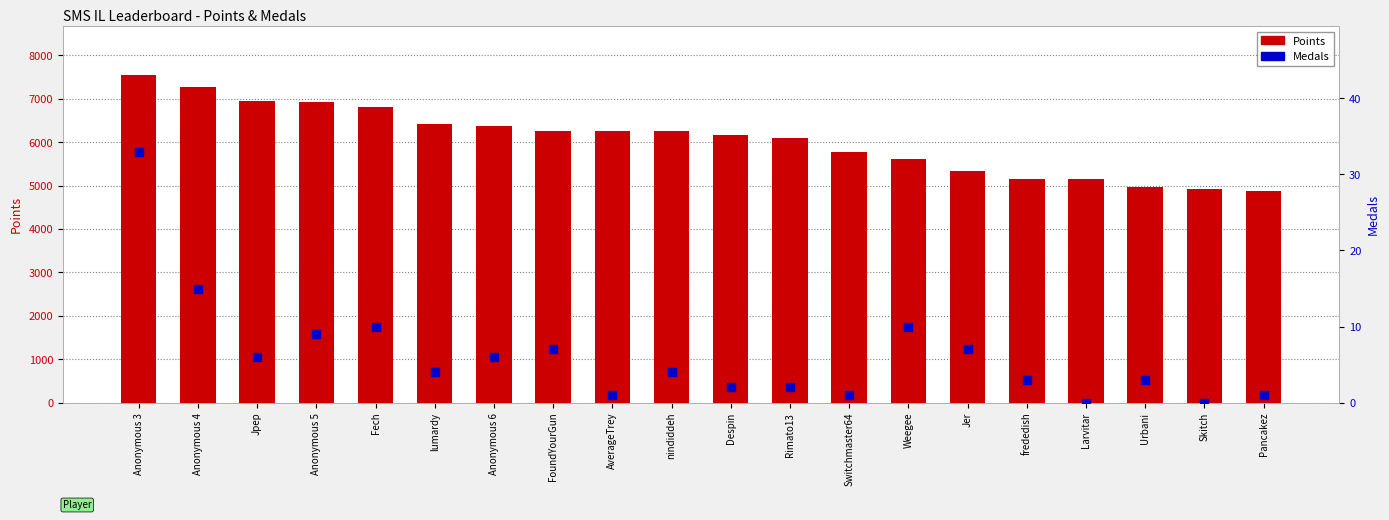

At how many categories does at least one series exceed 3766?

20